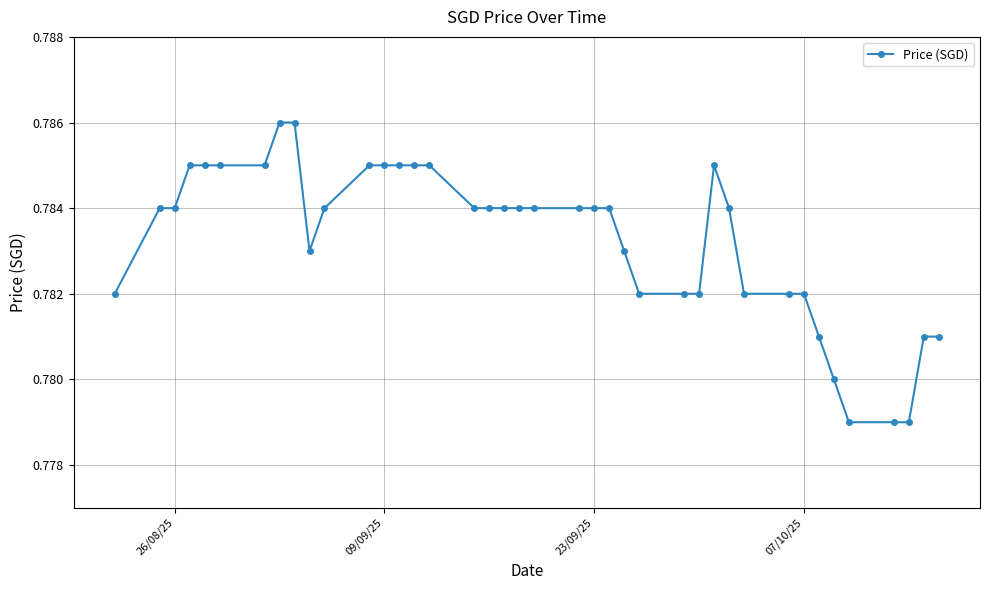

How many values are between 0 and 1?

40